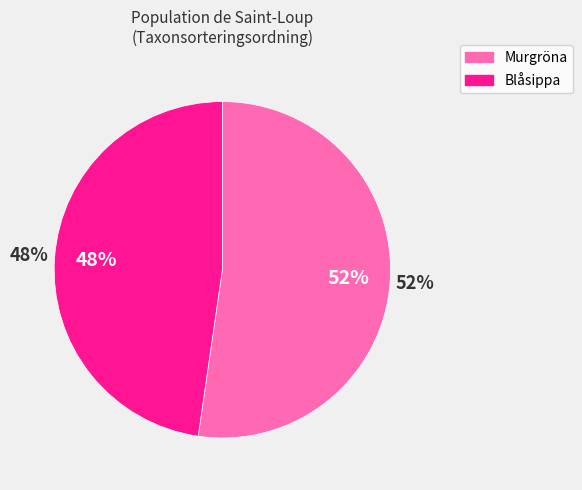

How many segments does this pie chart have?

2